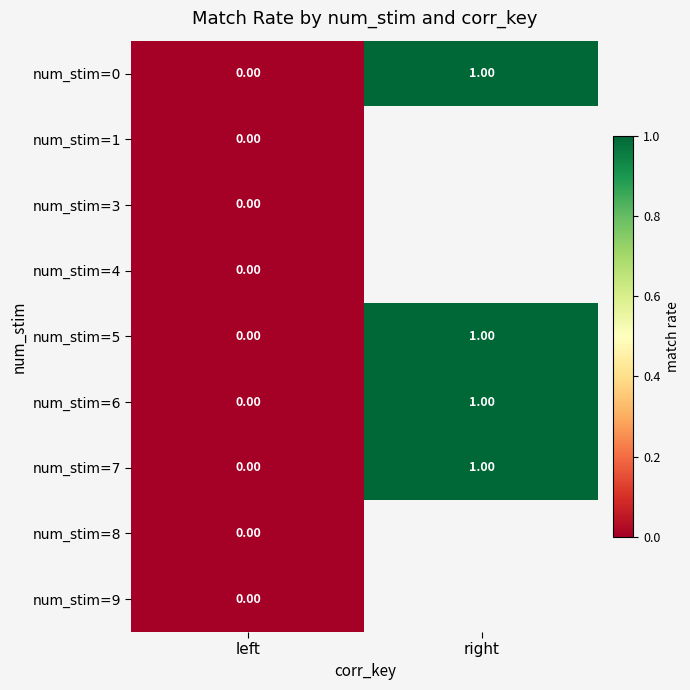

List the labels in order of num_stim=0 value, smallest first.

left, right